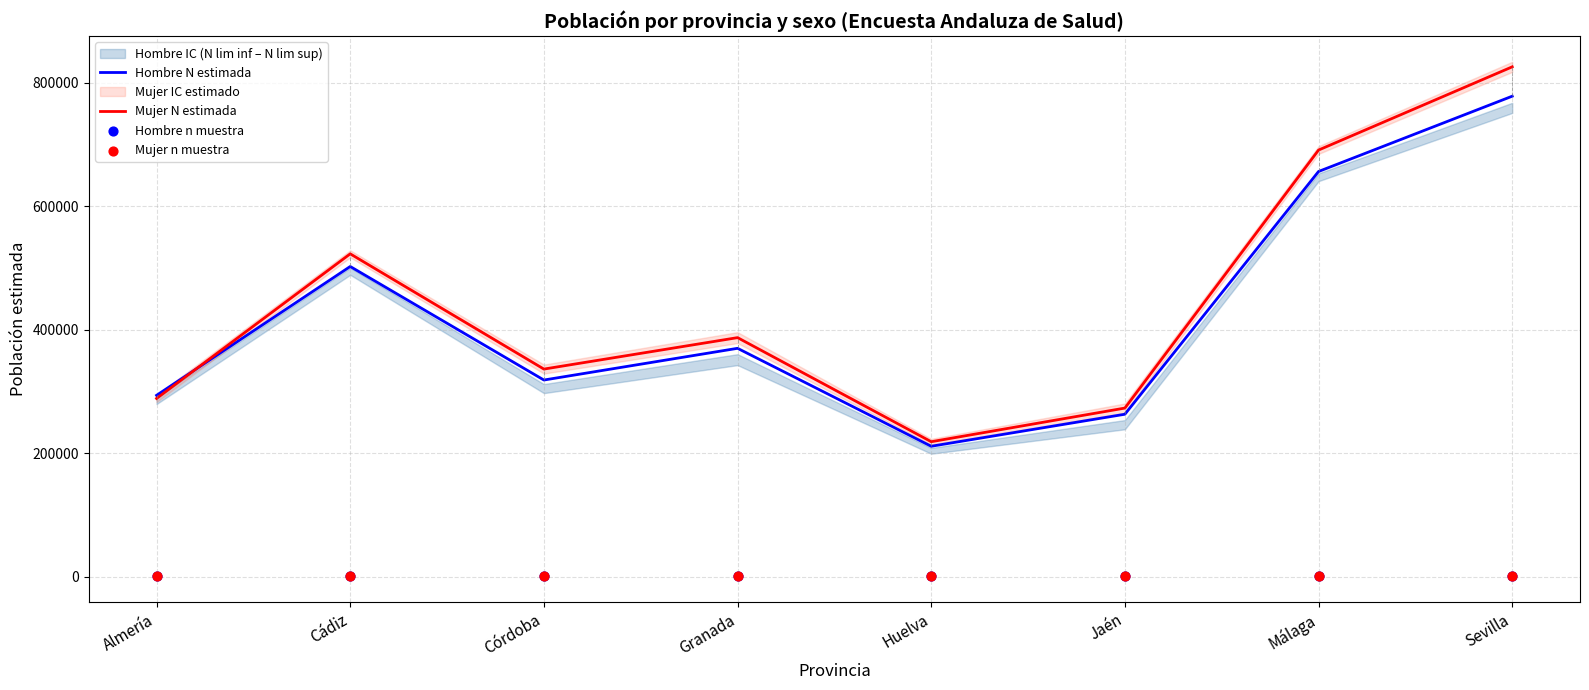

Which series has the largest Y range (max minus min)?

Mujer N estimada